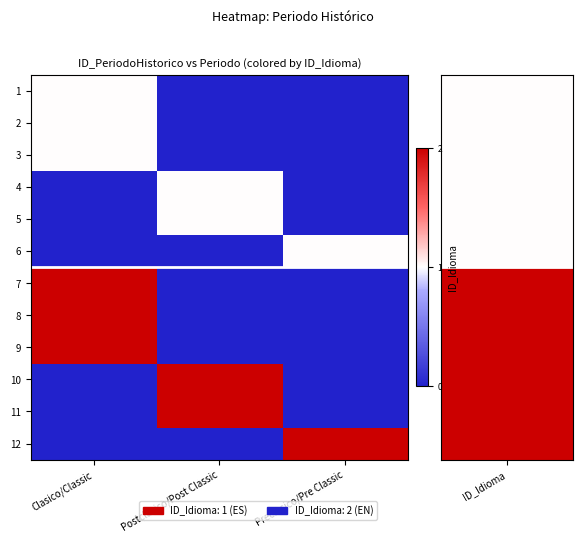

Rank the series at Preclasico/Pre Classic from highest to lowest value.

12, 6, 1, 2, 3, 4, 5, 7, 8, 9, 10, 11